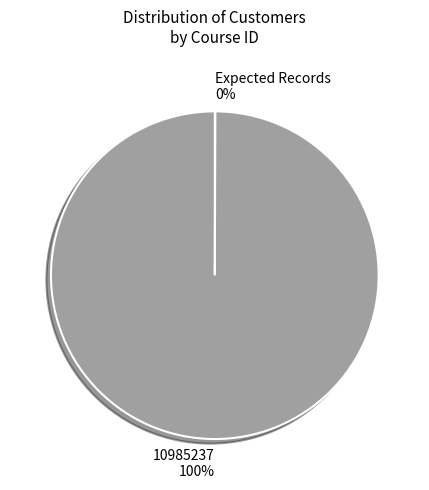

Which category has the biggest portion of the pie?

10985237